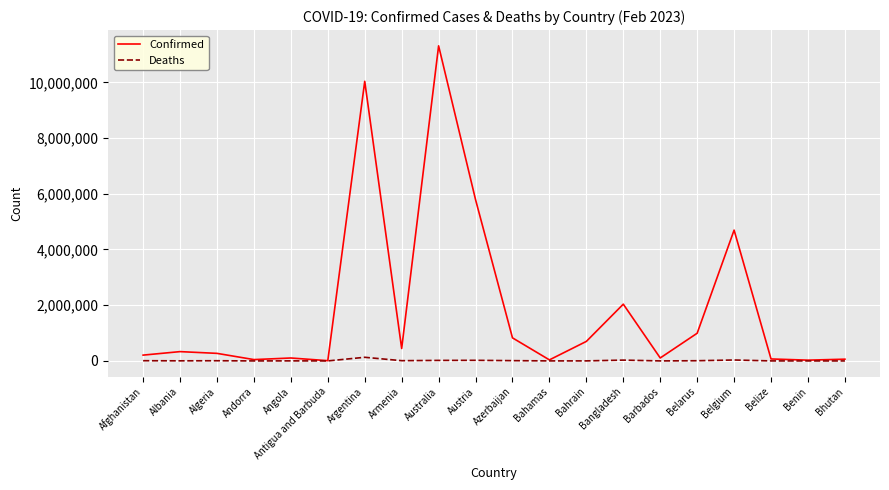

What position from the left is Armenia?

8